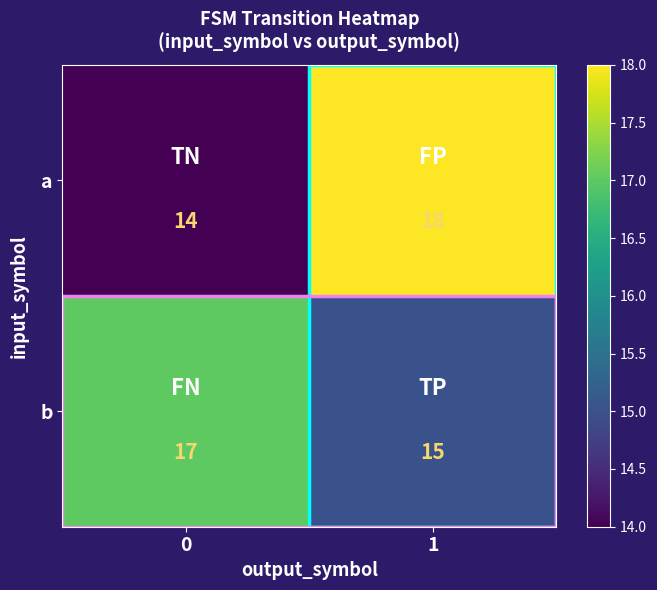

The value of b at 1 is 15. True or false?

True